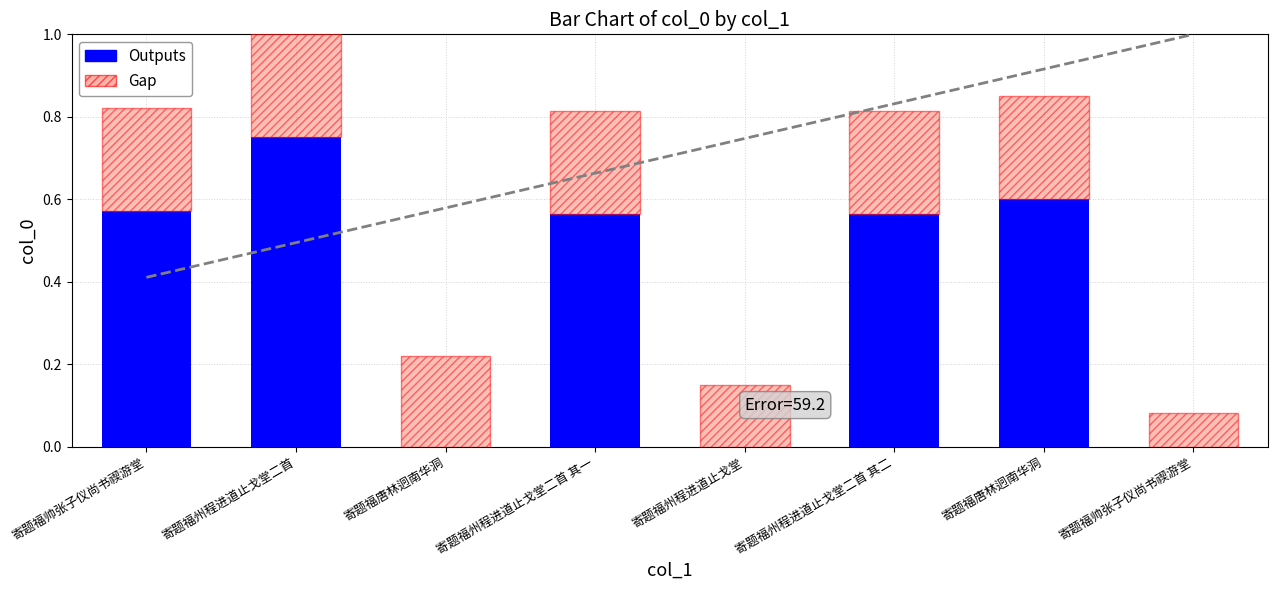

True or false: Gap has a value of 0.2 at 寄题福州程进道止戈堂二首 其一.

True